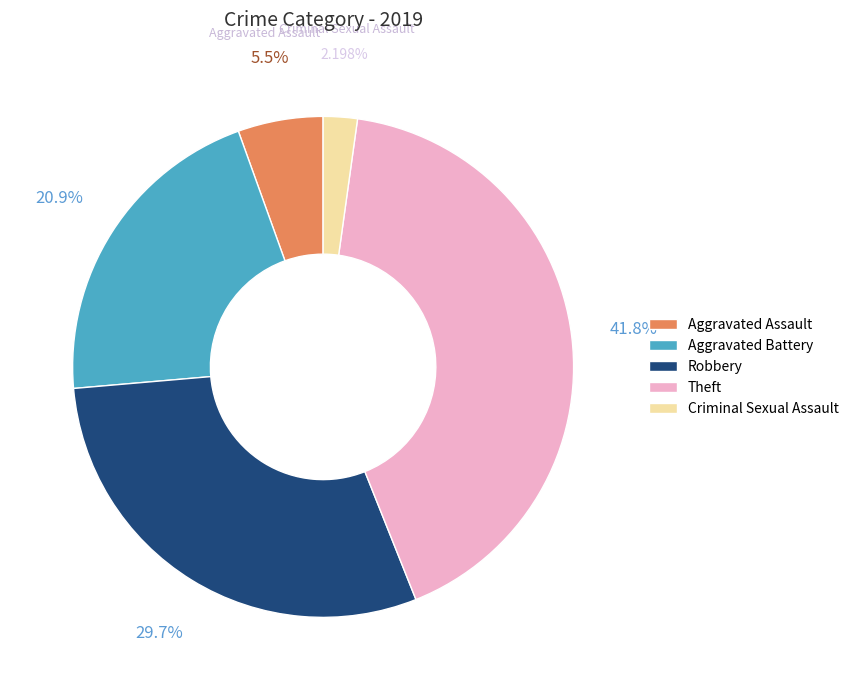

How many slices are in this pie chart?

5